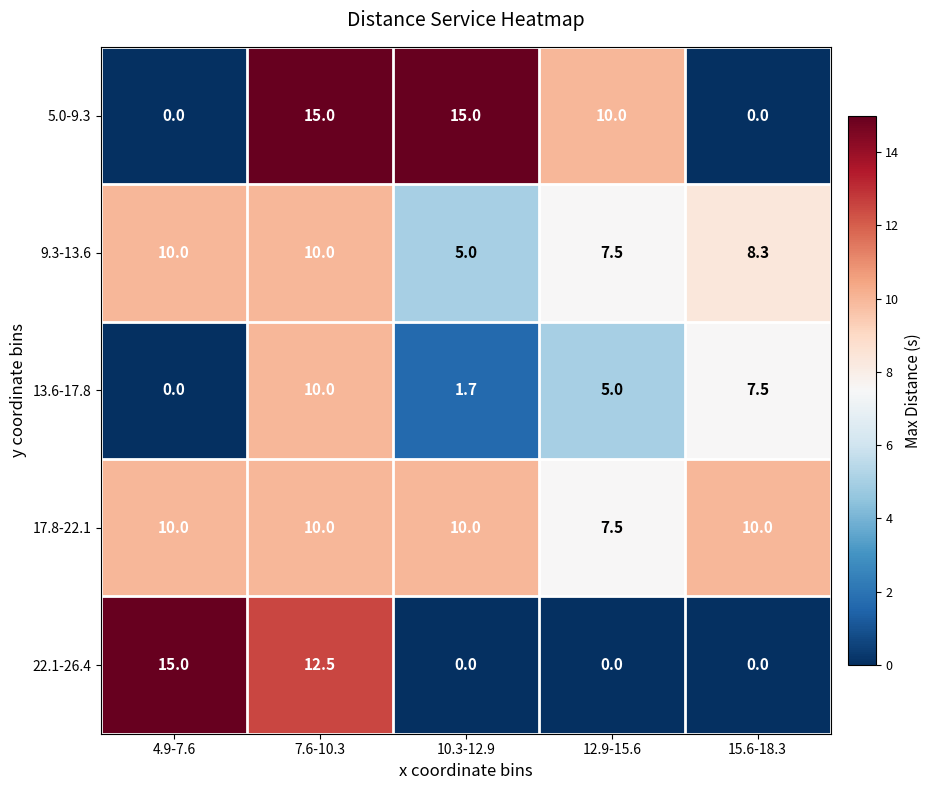

At which label does 17.8-22.1 reach its minimum?

12.9-15.6